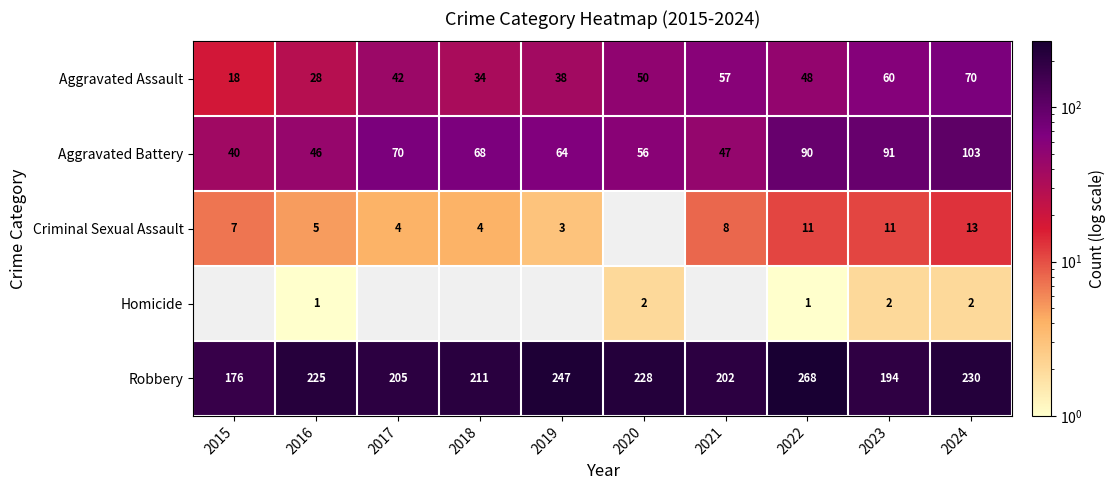

What is the maximum value for Aggravated Assault?

70